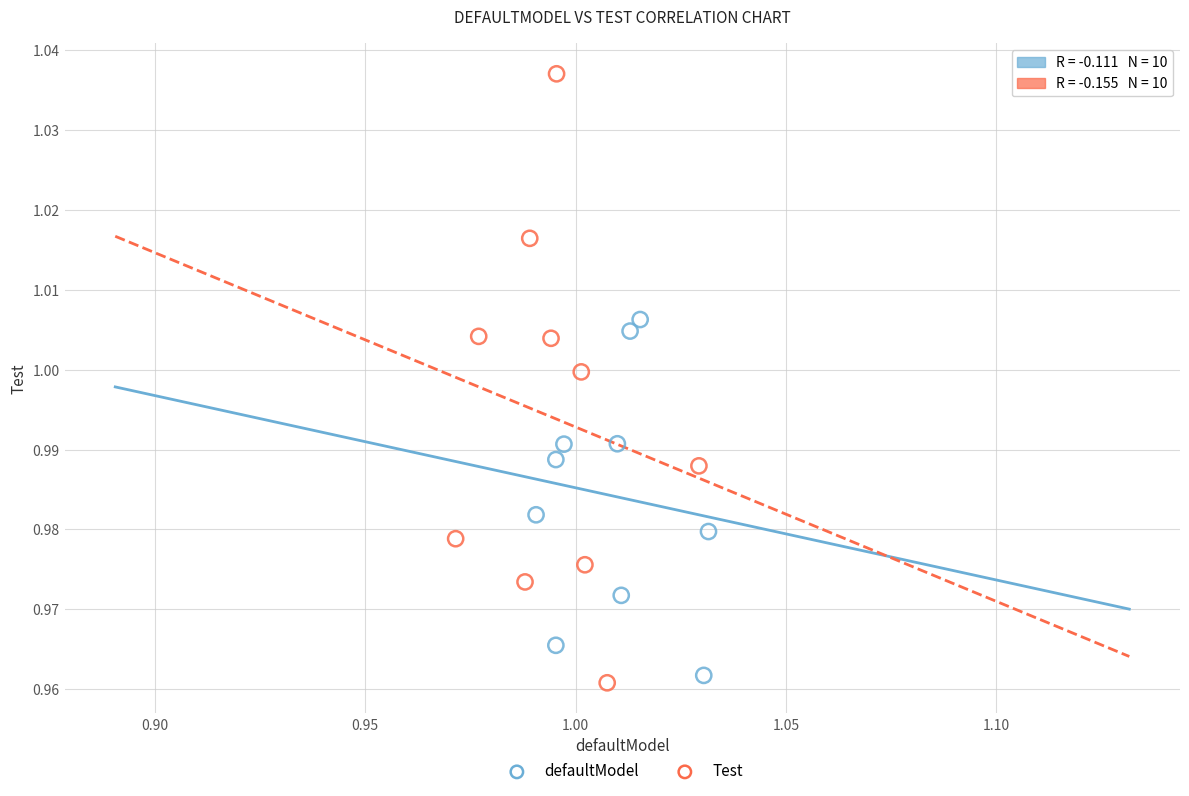

Which series contains the lowest Y value?

Test